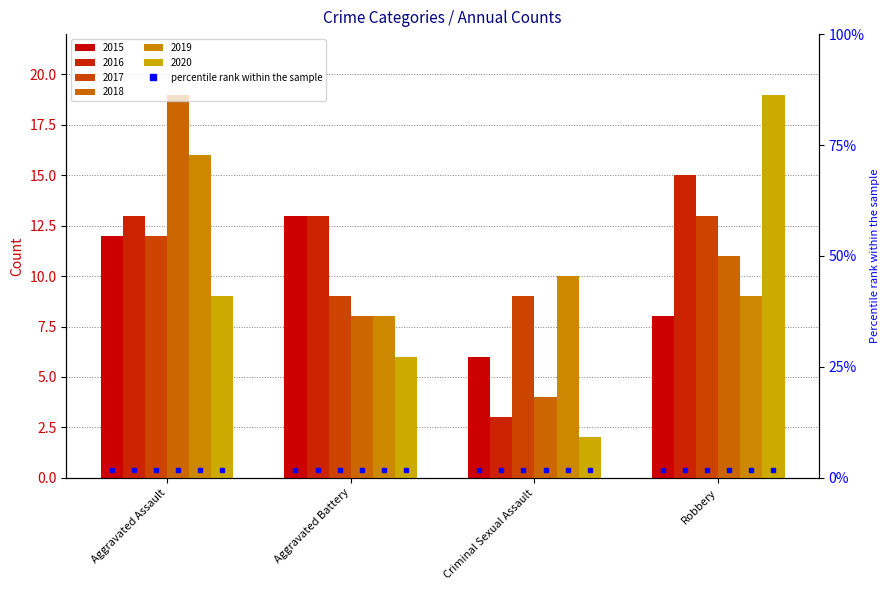

What is the greatest value displayed?

19